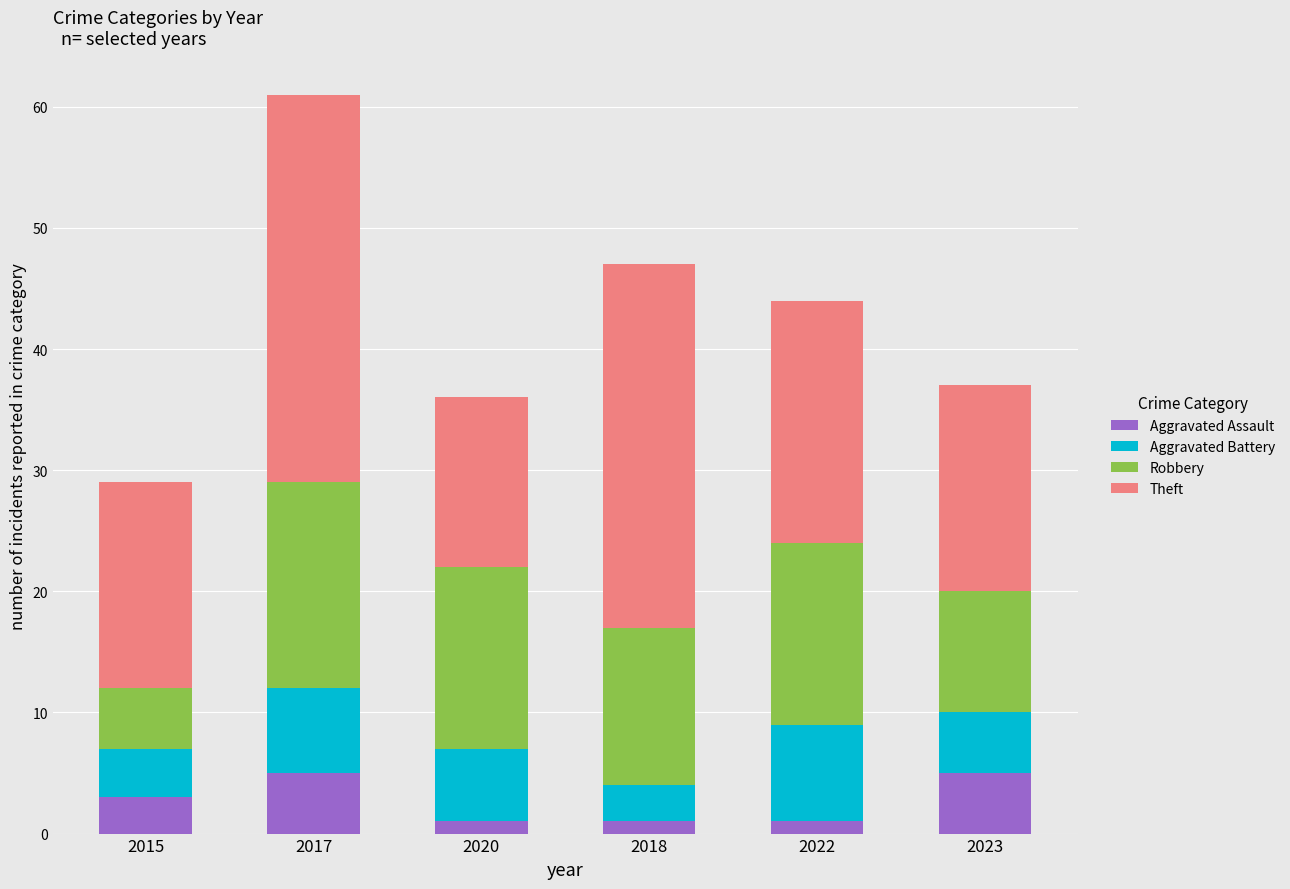

At which category is the sum across all series the highest?

2017